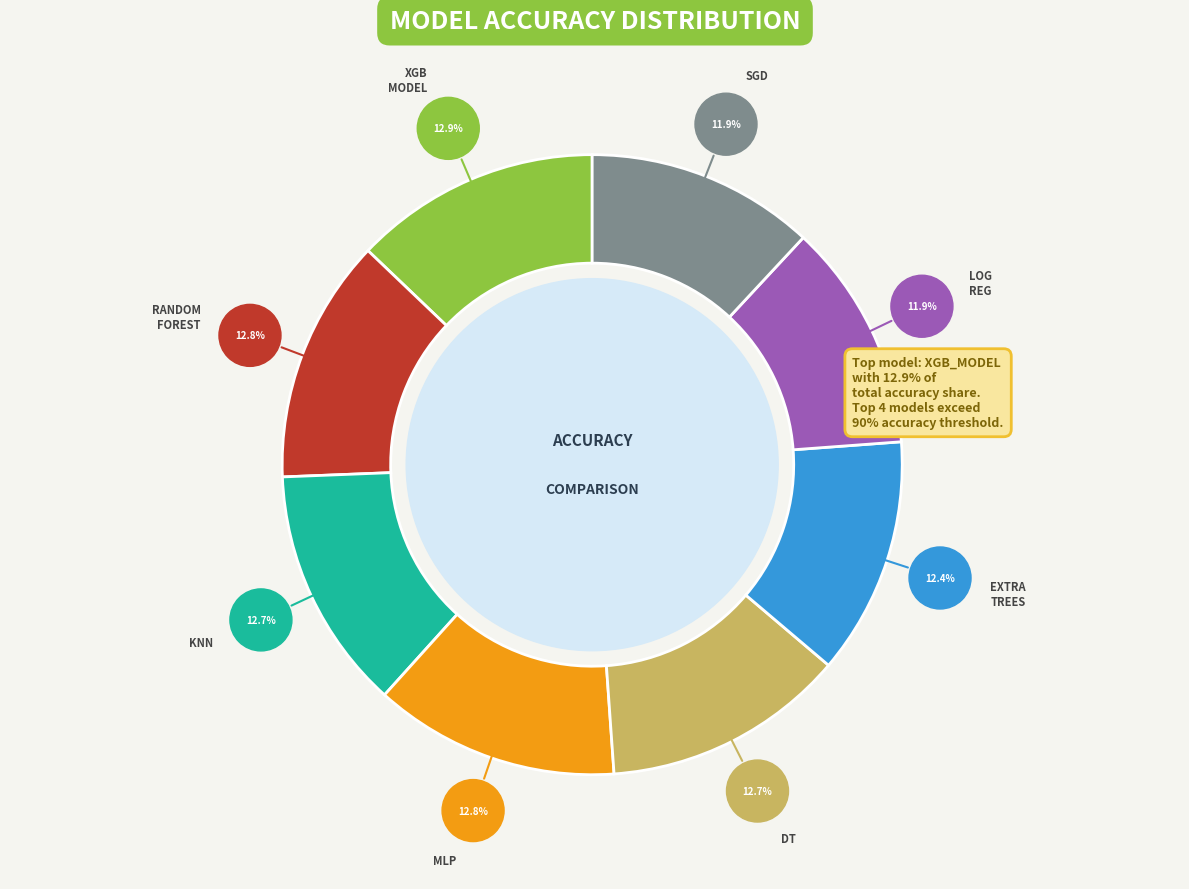

Does any single category account for the majority?

No